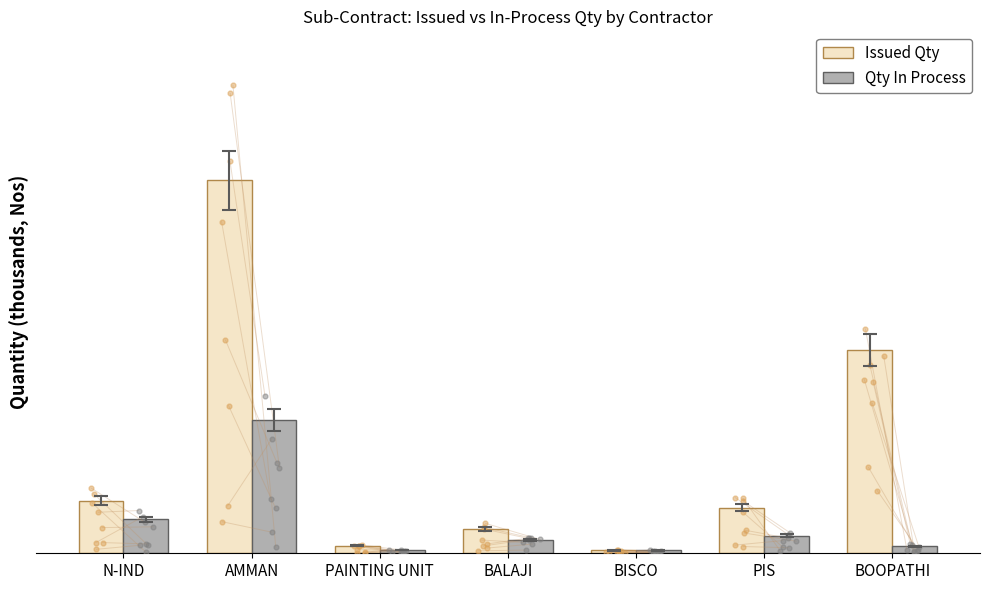

At how many categories does at least one series exceed 22?

2